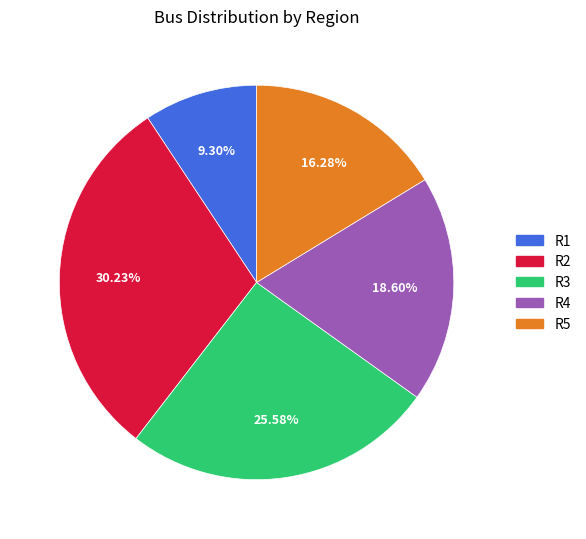

Which has a higher value, R1 or R5?

R5